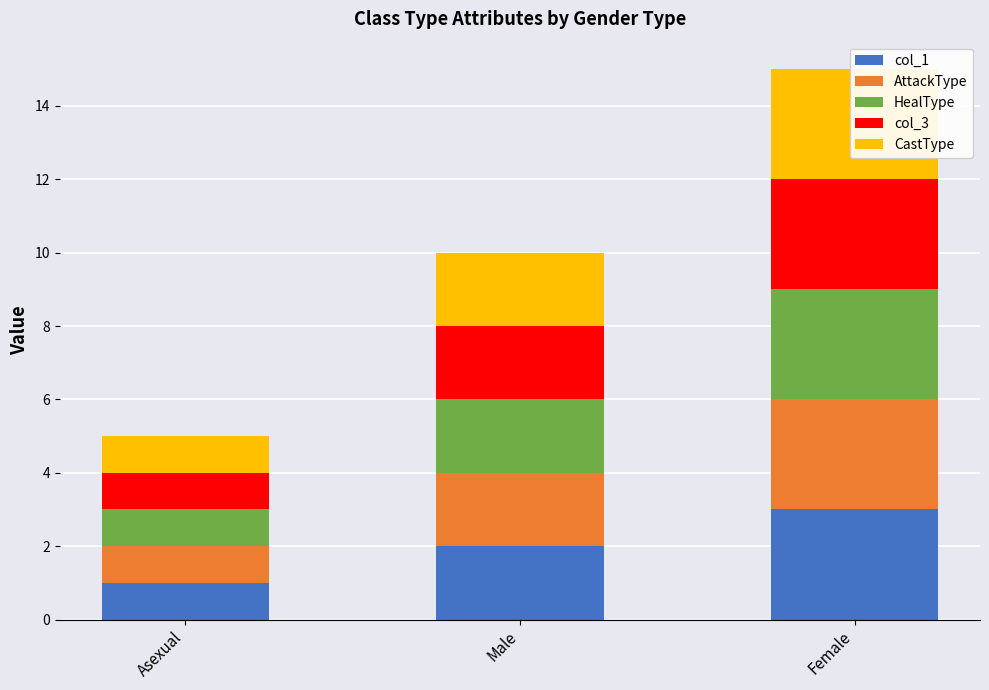

What is the label of the 2nd bar from the left?

Male